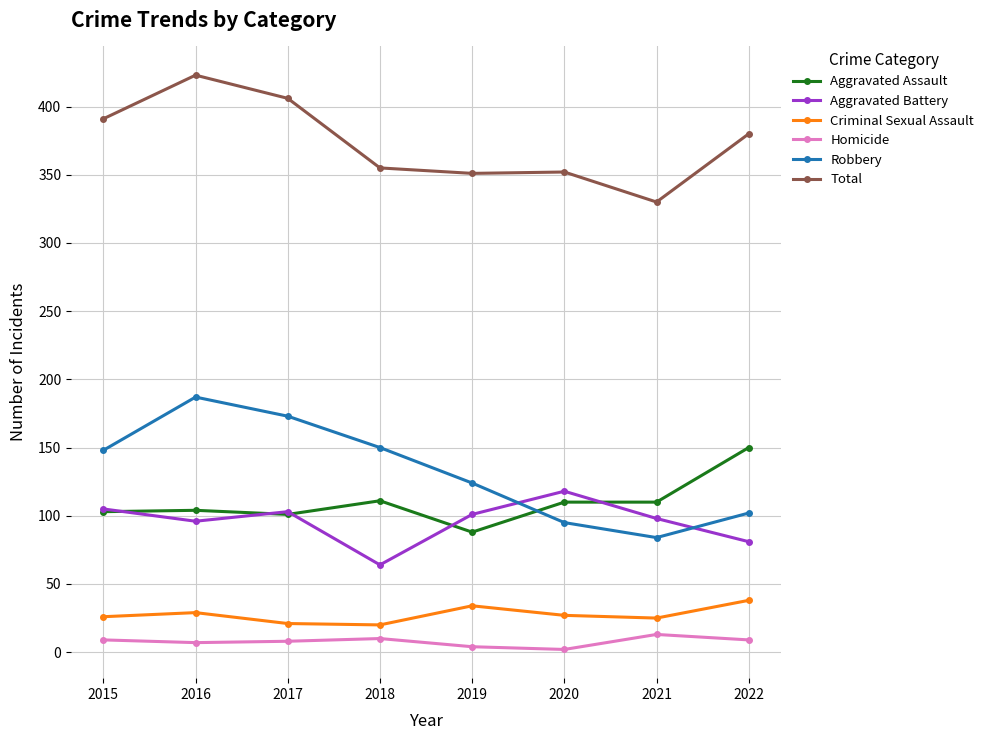

How many interior local peaks does the Robbery series have?

1